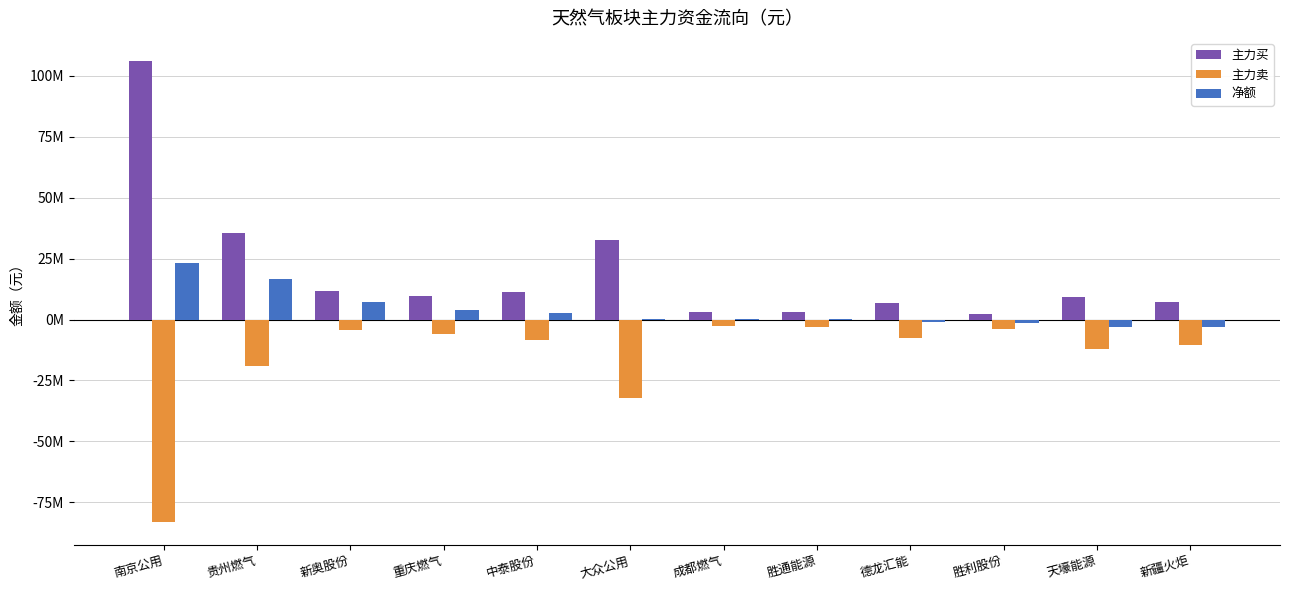

What are all the series names shown in the legend?

主力买, 主力卖, 净额